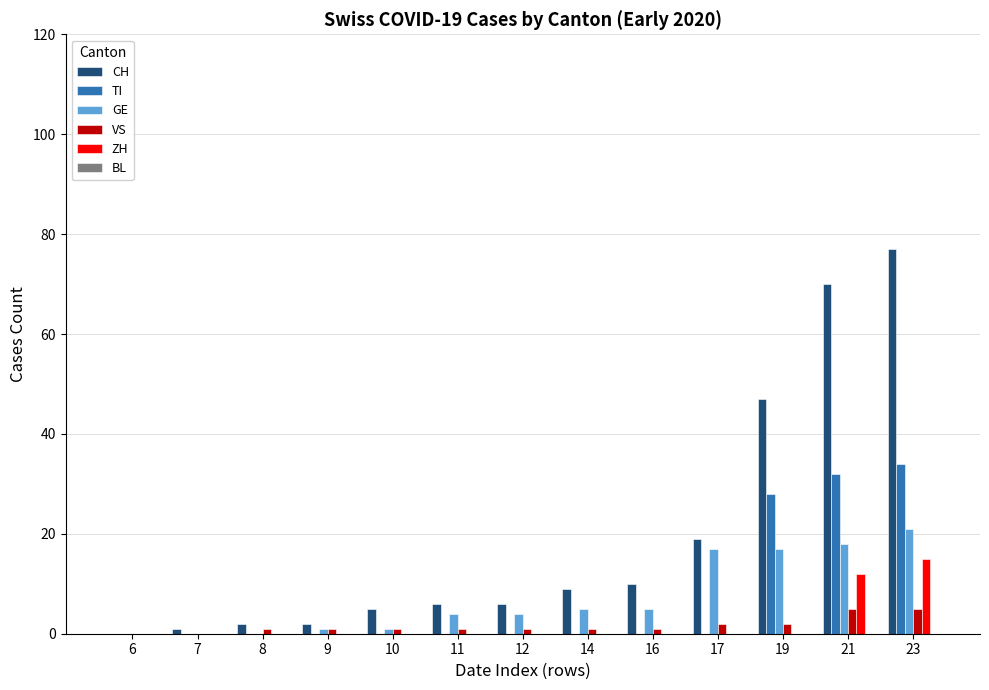

What is the greatest value displayed?

77